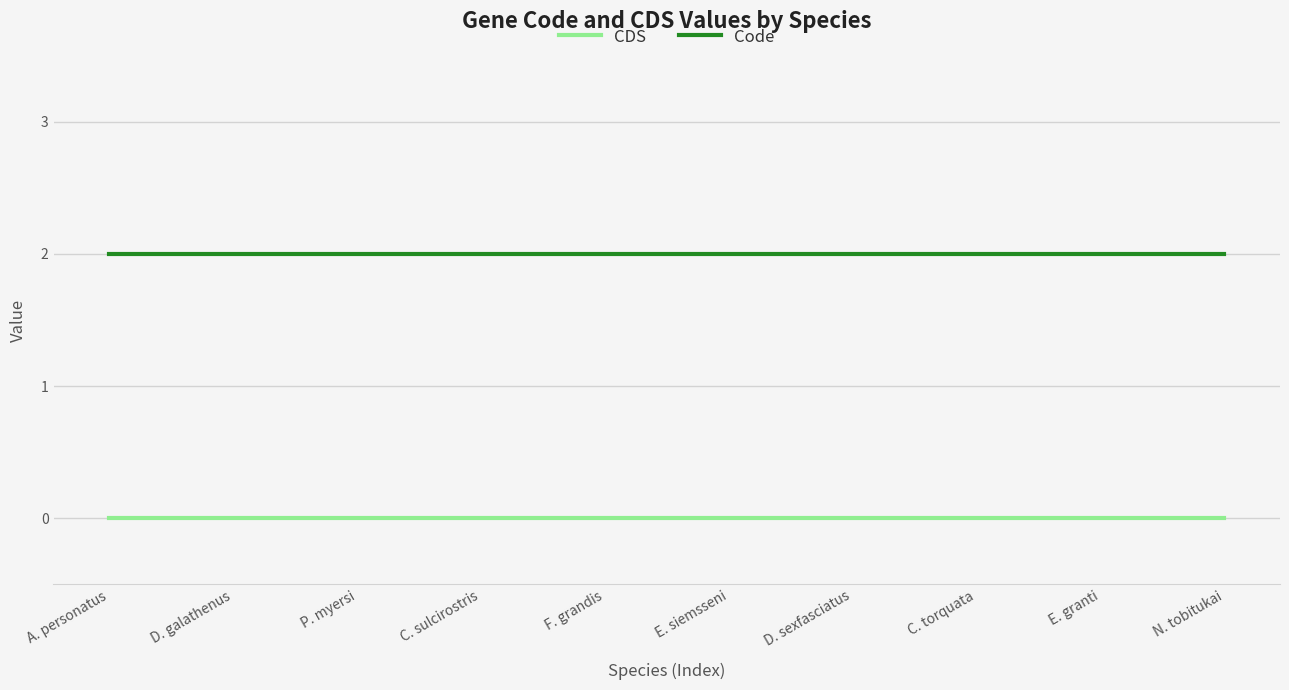

What is the sum of all Code values?

20